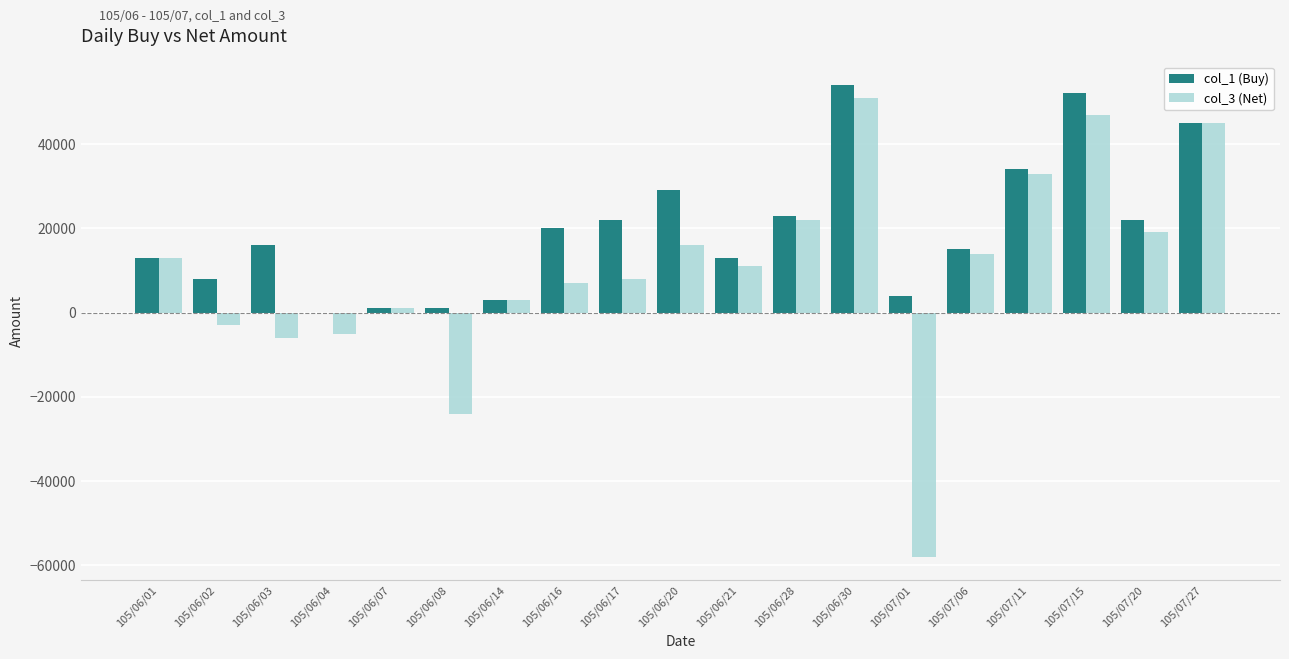

Are the bars grouped side by side (vs. stacked)?

Yes